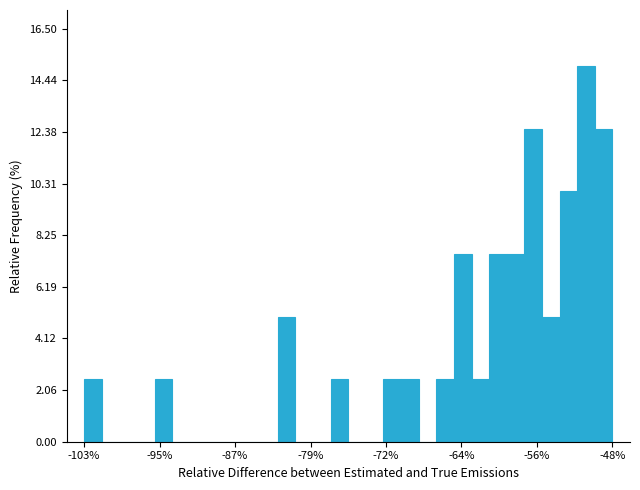

Around what value on the x-axis is the tallest bar? Give the approximate position of its centre, as read against the axis.

-51